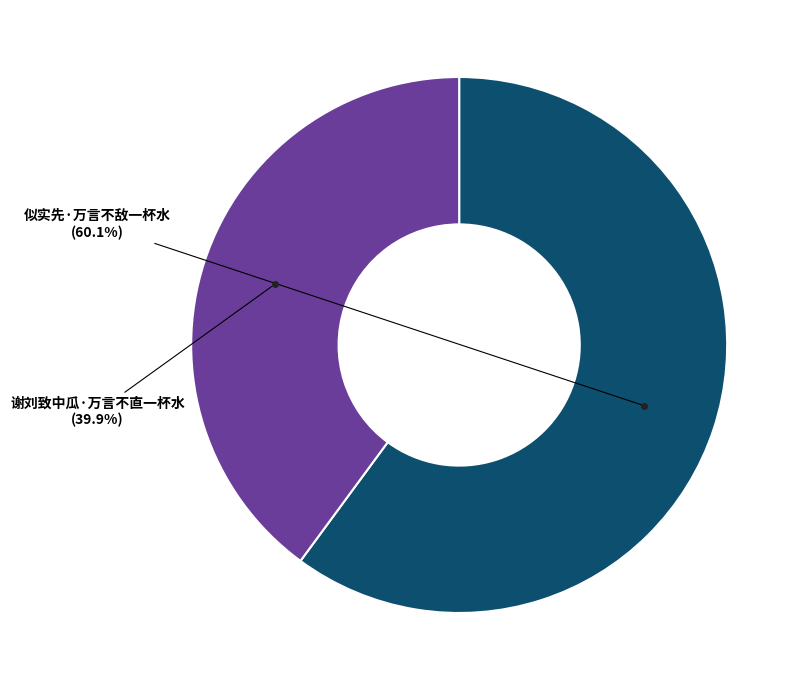

Is there a majority slice in this chart?

Yes